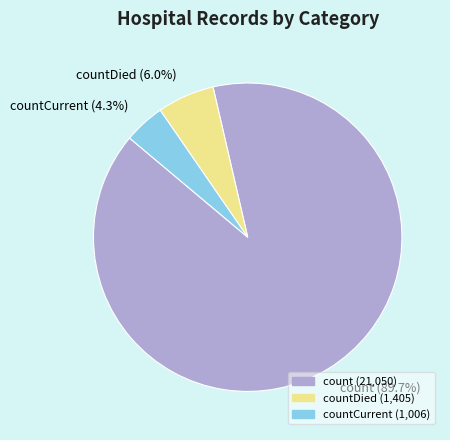

What is the majority slice?

count